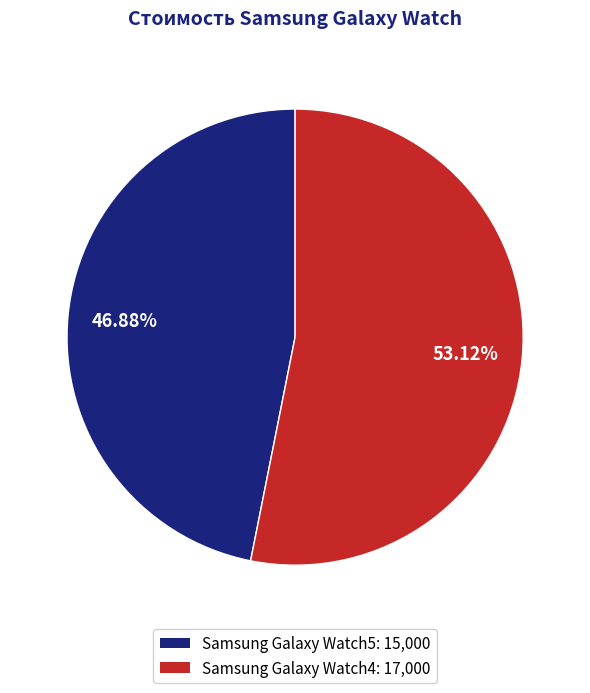

Rank the categories by value from lowest to highest.

Samsung Galaxy Watch5, Samsung Galaxy Watch4